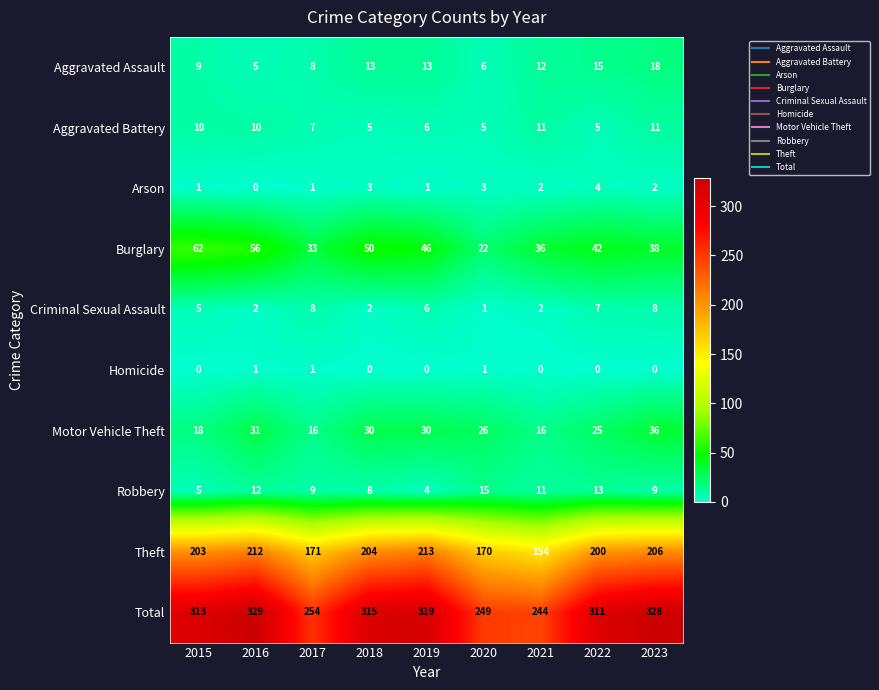

Is it true that Homicide equals -1 at 2021?

False